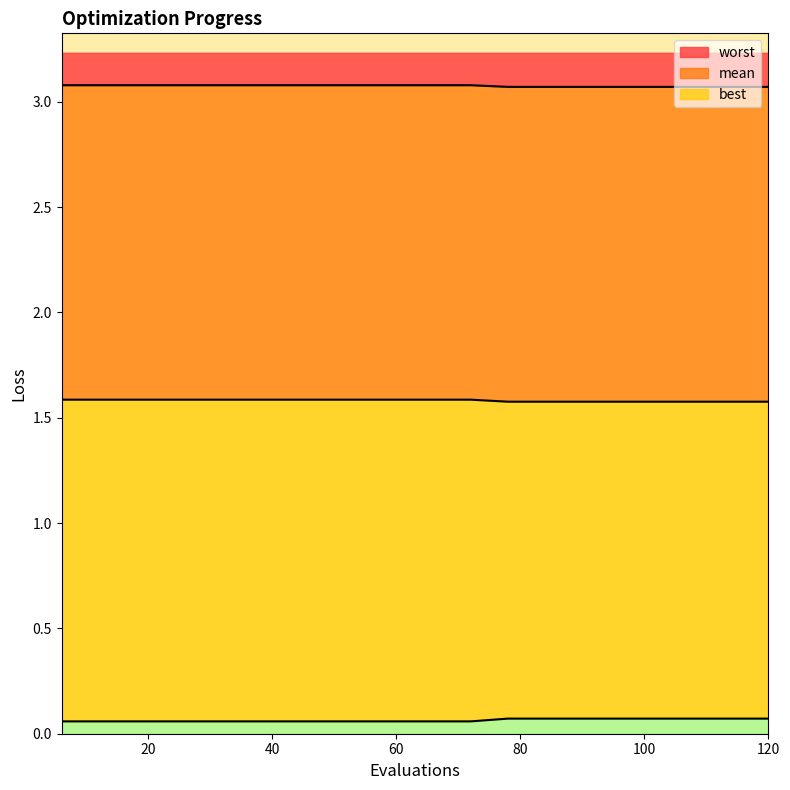

Which series changed the most between 9 and 15?

worst